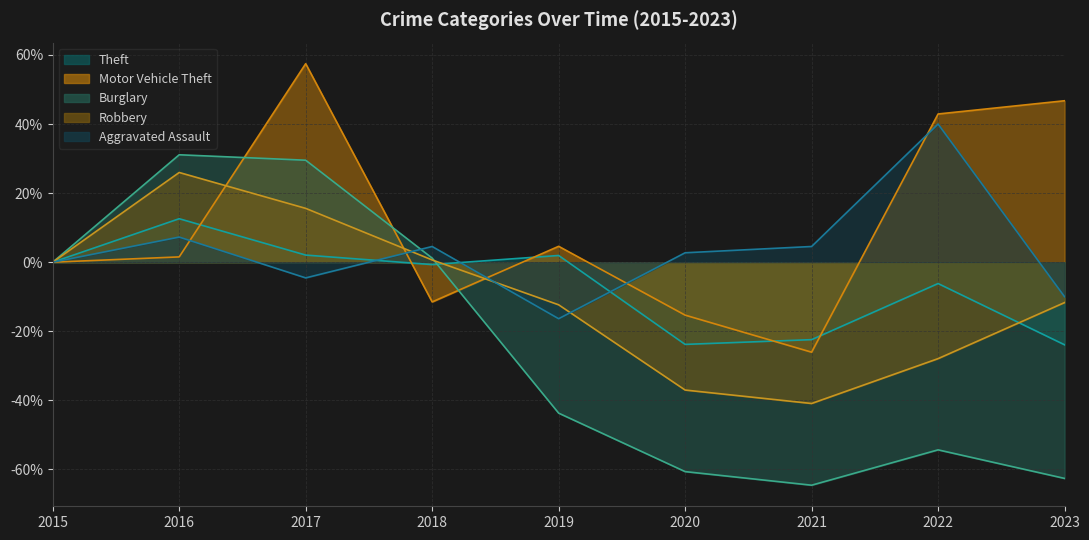

What are all the series names shown in the legend?

Theft, Motor Vehicle Theft, Burglary, Robbery, Aggravated Assault